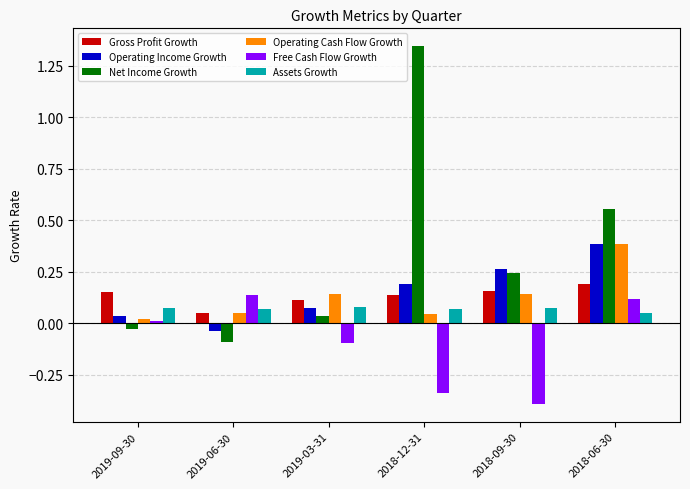

At which category does the chart reach its minimum across all series?

2018-09-30